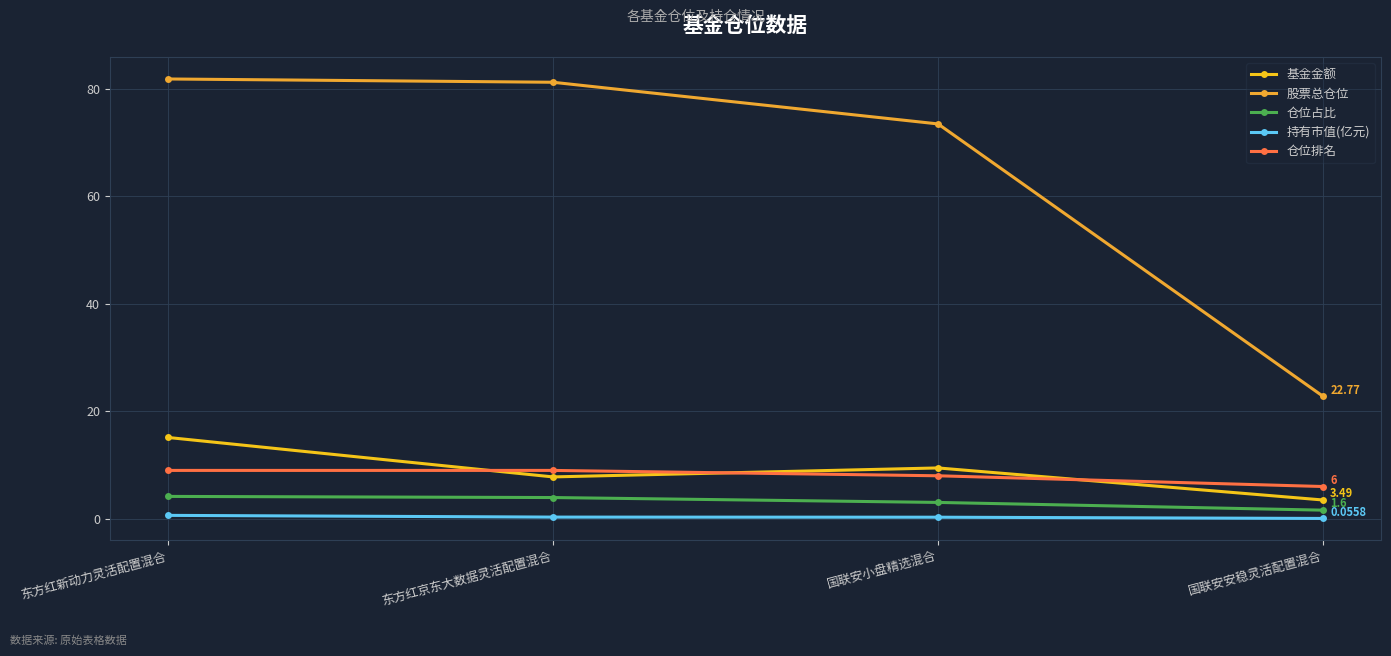

What is the approximate value of 仓位占比 at 东方红新动力灵活配置混合?

4.2